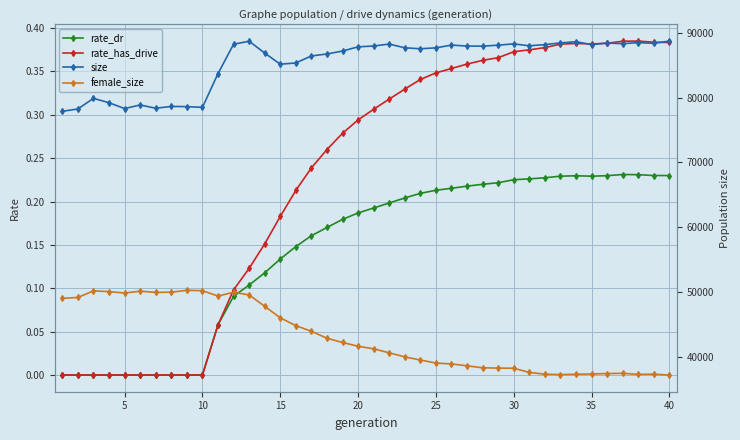

The rate_has_drive series shows 0.6 at 40. True or false?

False